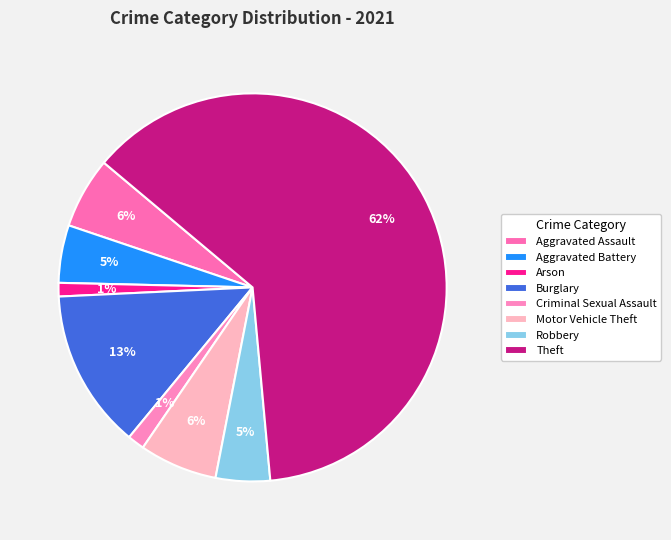

Does Motor Vehicle Theft account for over 50% of the chart?

No